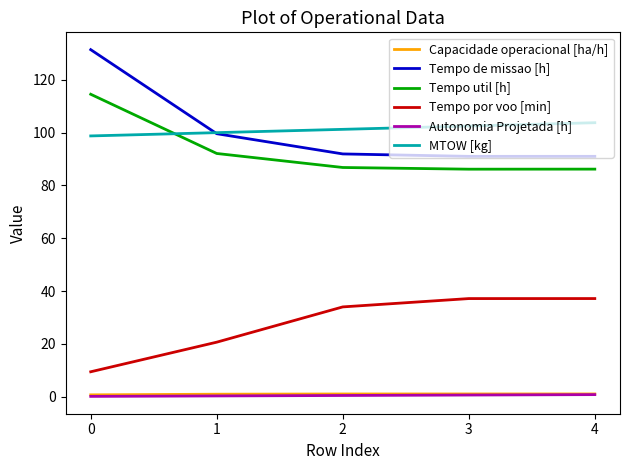

Is the value of Capacidade operacional [ha/h] at 4 greater than the value of Tempo util [h] at 3?

No